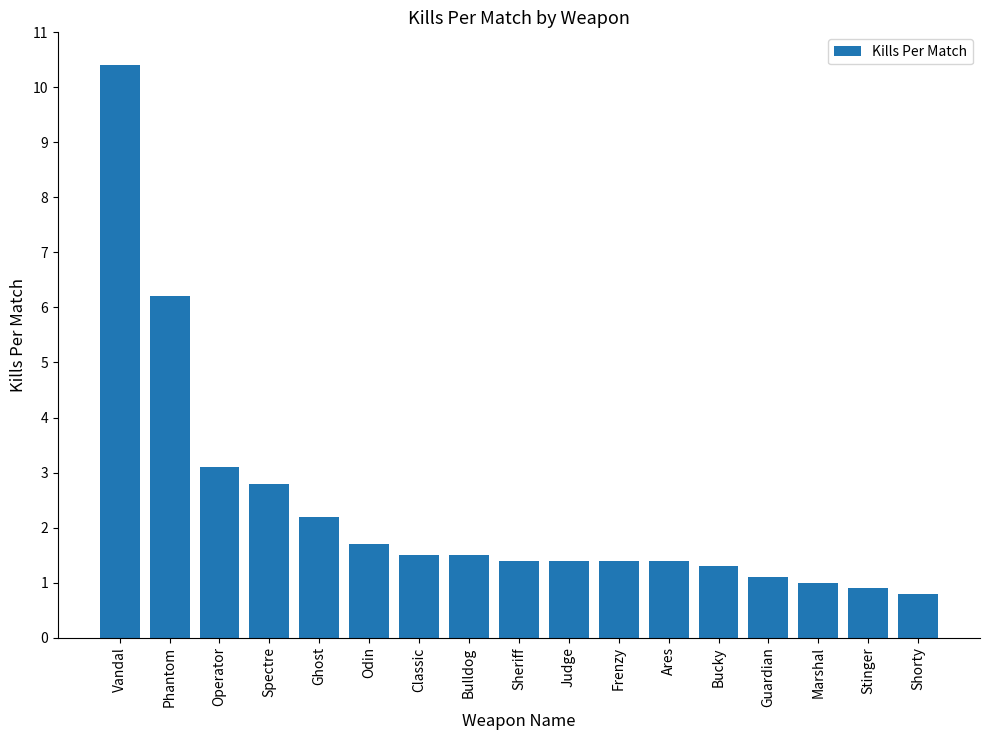

What is the change in value from Bucky to Guardian?

-0.2